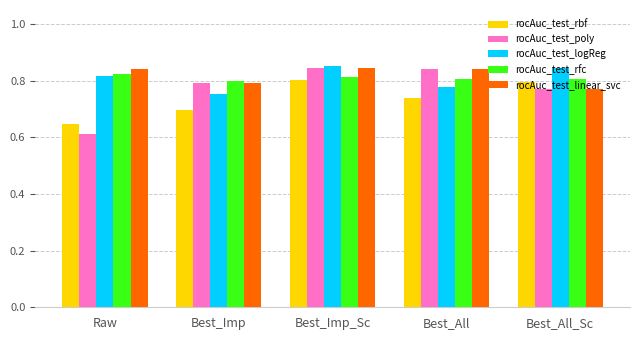

What is the sum of the rocAuc_test_poly values at Best_All_Sc and Best_Imp_Sc?

1.6